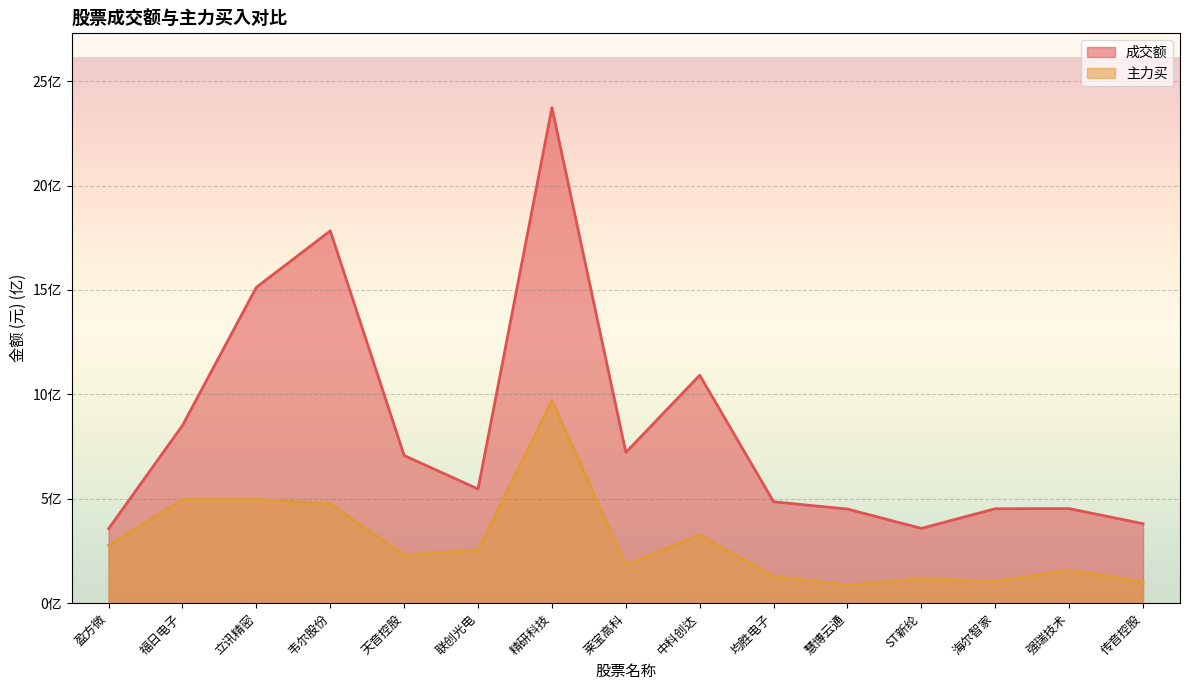

Which label corresponds to the largest value in the chart?

精研科技